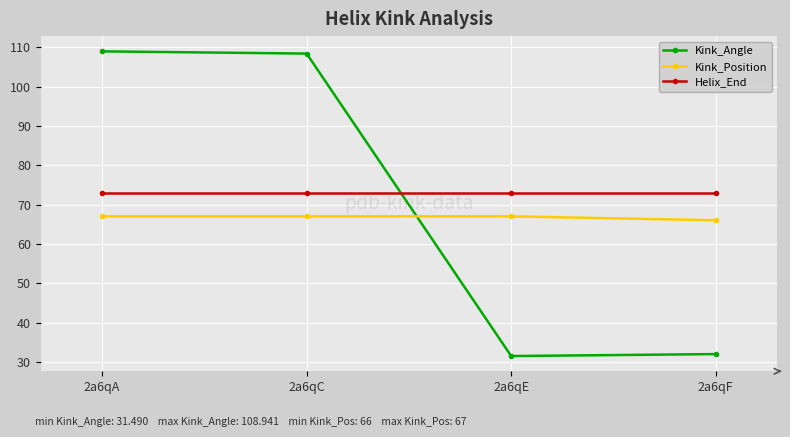

At 2a6qC, list the series in order from largest to smallest.

Kink_Angle, Helix_End, Kink_Position